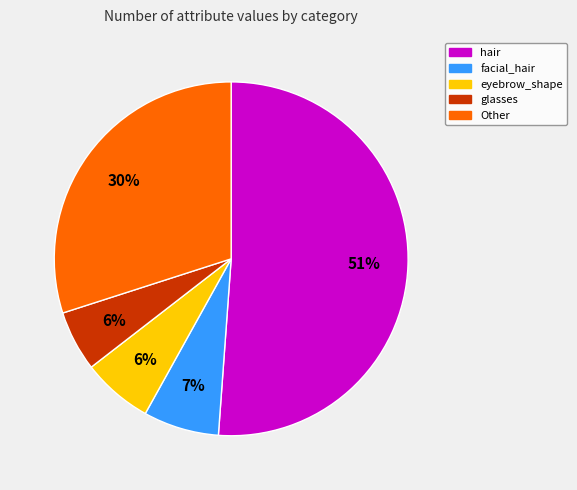

To the nearest percent, what is the combined percentage of eyebrow_shape and facial_hair?

13%